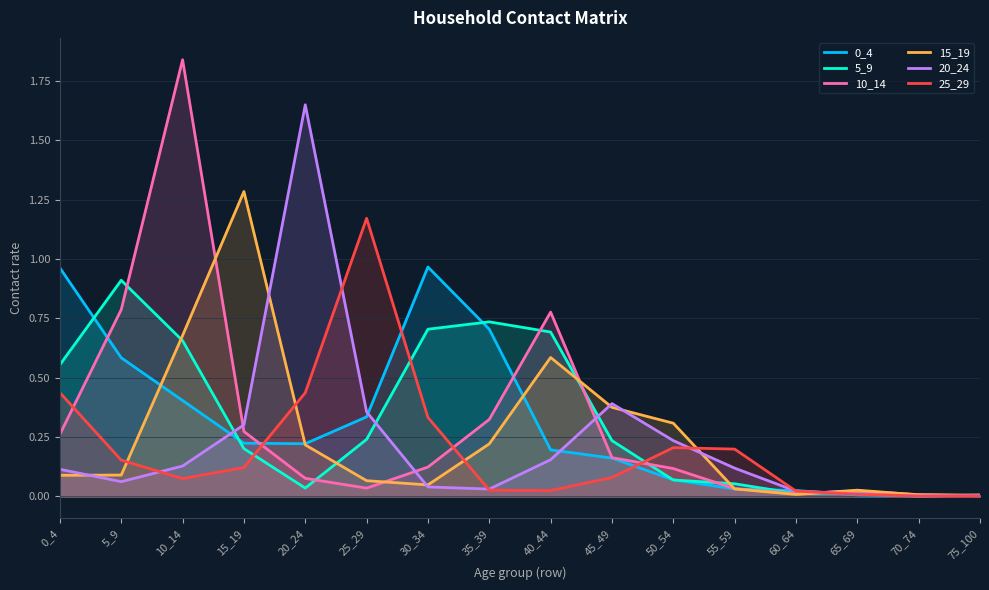

Between 10_14 and 35_39, which series saw the biggest shift?

10_14